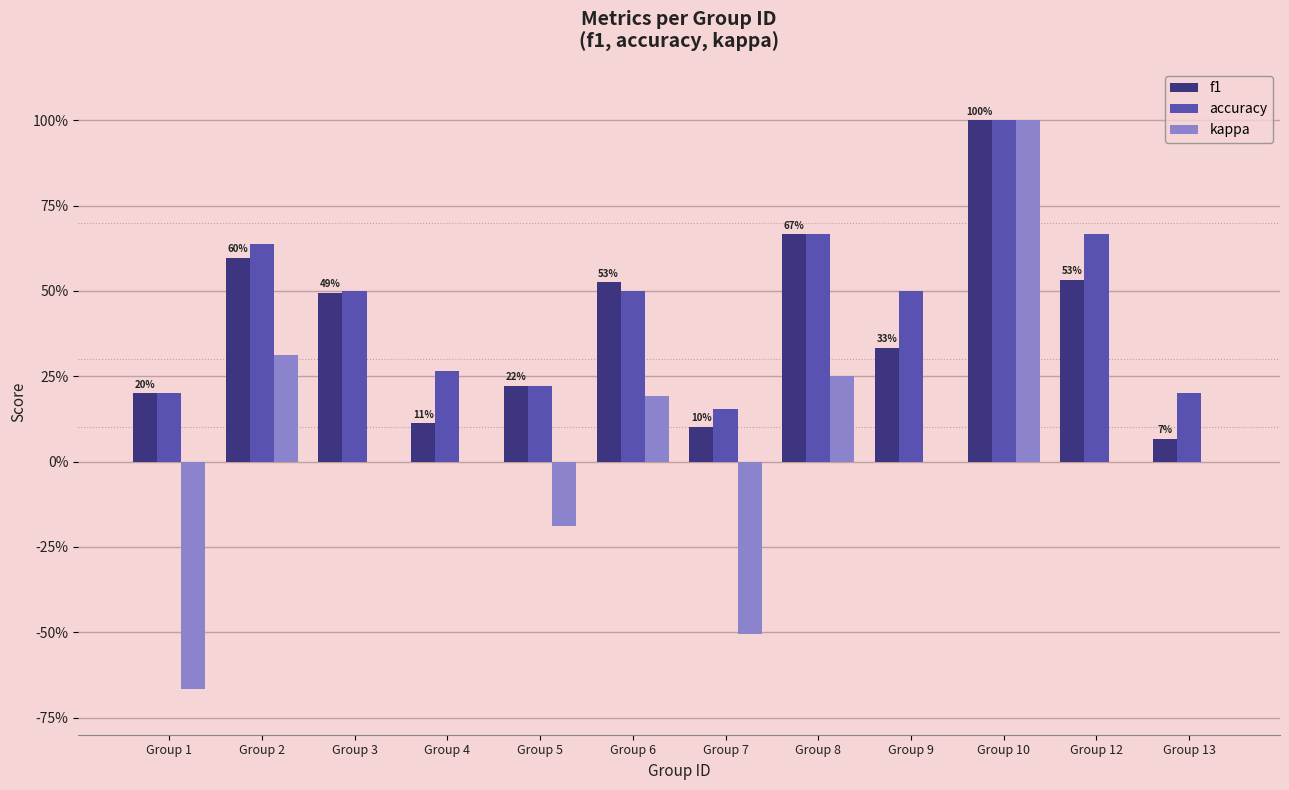

List the labels in order of f1 value, largest first.

Group 10, Group 8, Group 2, Group 12, Group 6, Group 3, Group 9, Group 5, Group 1, Group 4, Group 7, Group 13